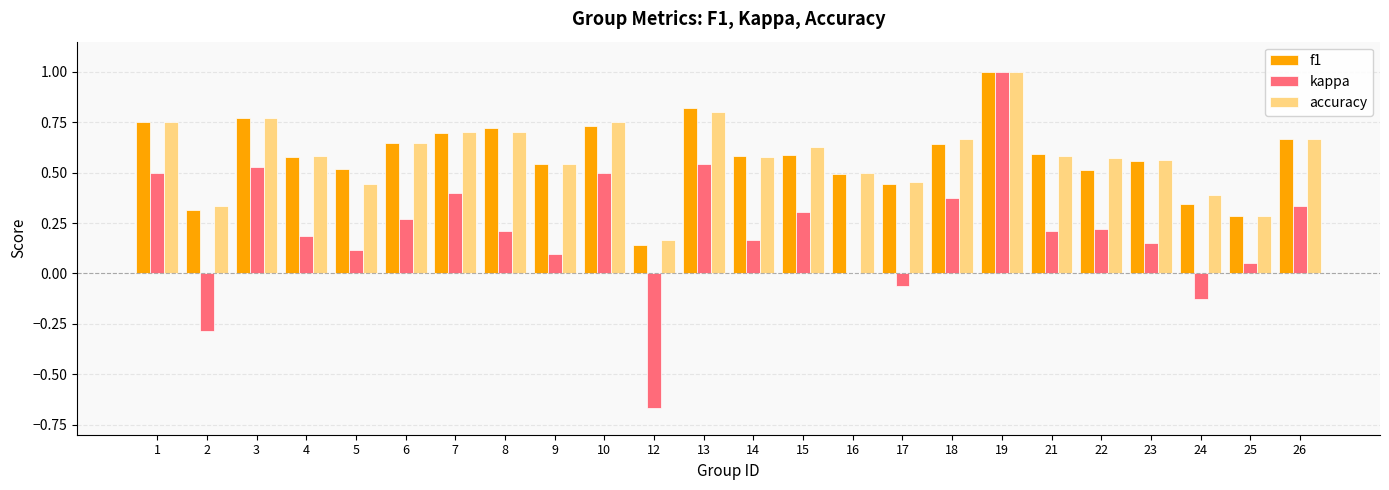

How many accuracy values are between 0 and 1?

24